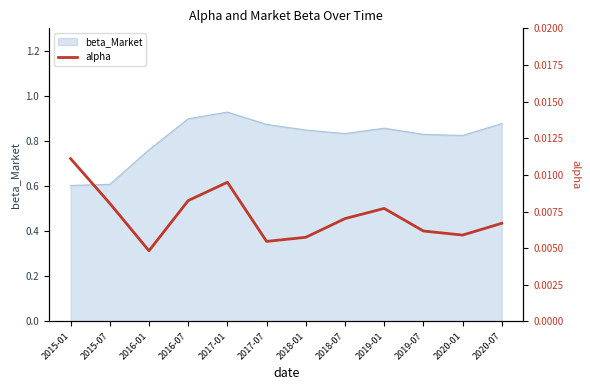

How many points are higher than both their immediate neighbors (excluding endpoints)?

2